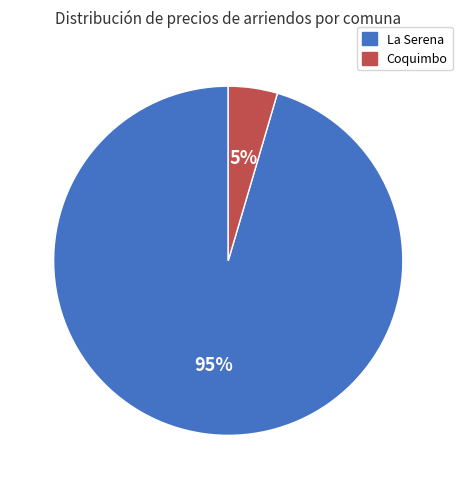

Do La Serena and Coquimbo together represent more than half of the pie?

Yes